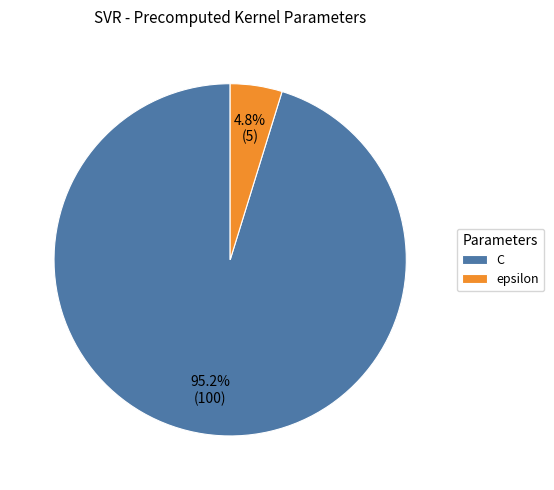

To the nearest percent, what is the difference between the C and epsilon slice percentages?

90%